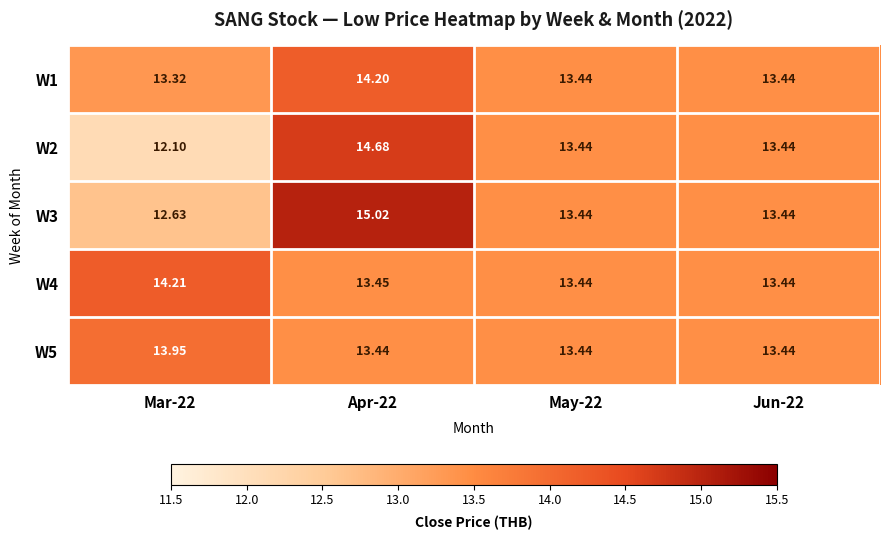

Is the value of W4 at Apr-22 greater than the value of W2 at Jun-22?

Yes